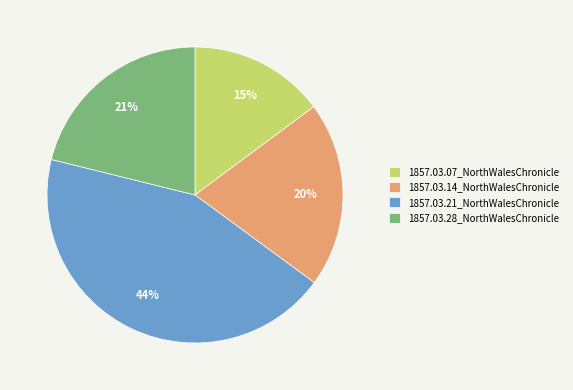

What percentage is the 1857.03.28_NorthWalesChronicle slice, to the nearest percent?

21%